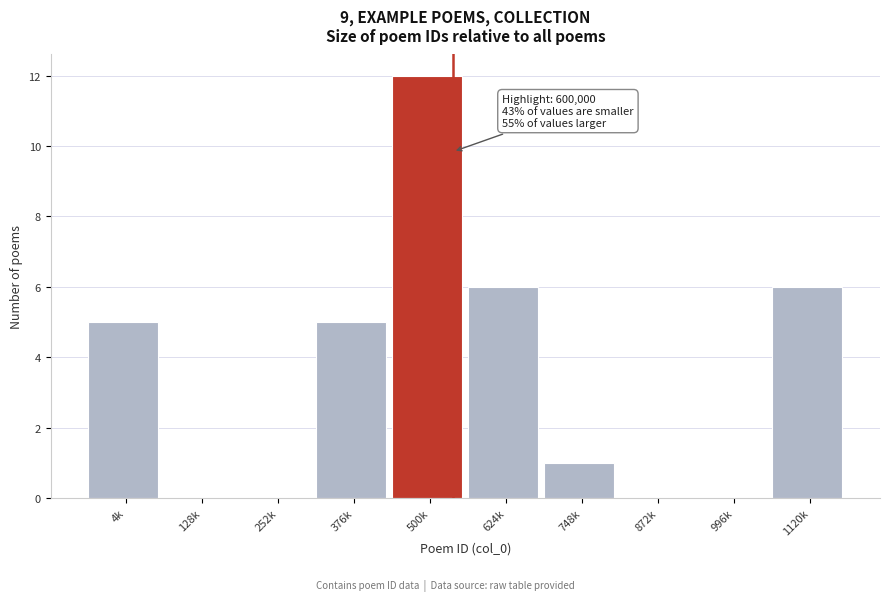

Reading left to right, list all the values displayed in this chart.

4k=5	128k=0	252k=0	376k=5	500k=12	624k=6	748k=1	872k=0	996k=0	1120k=6